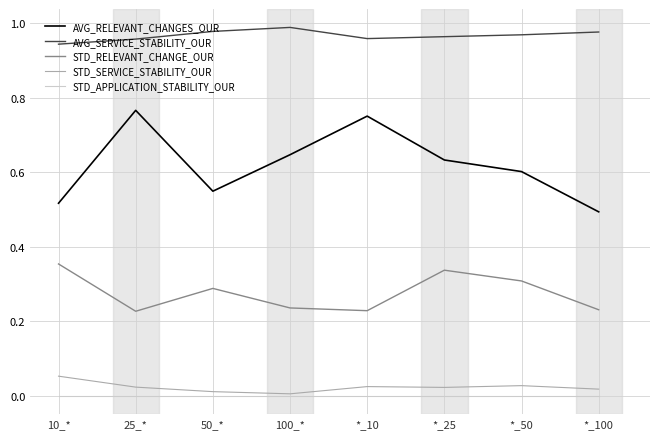

At which label is AVG_SERVICE_STABILITY_OUR closest to 0?

10_*